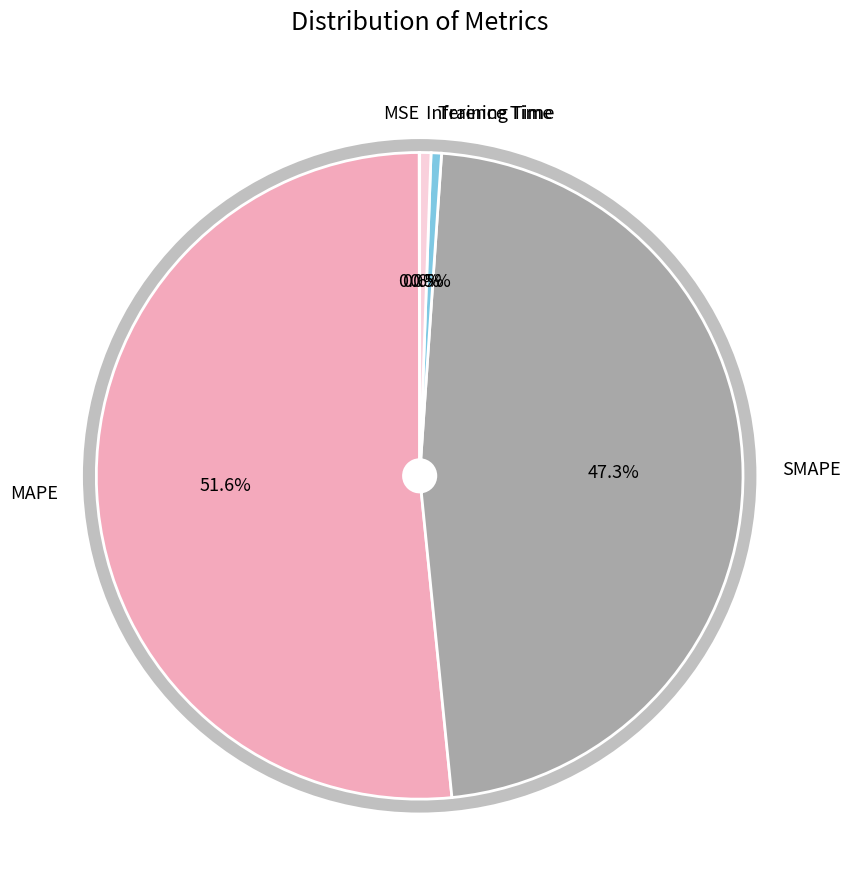

Which has a higher value, Training Time or MAPE?

MAPE